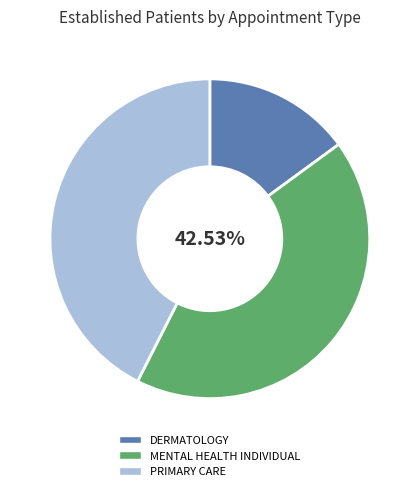

Count the number of slices in the pie.

3